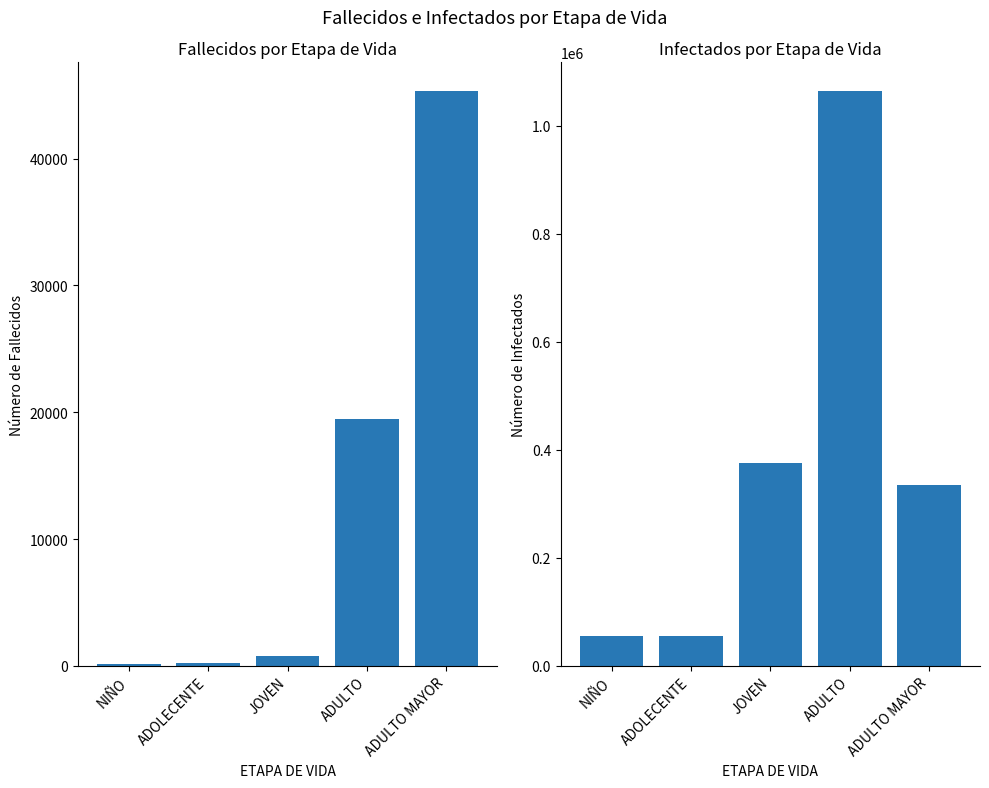

Which category has the highest value across all series?

ADULTO